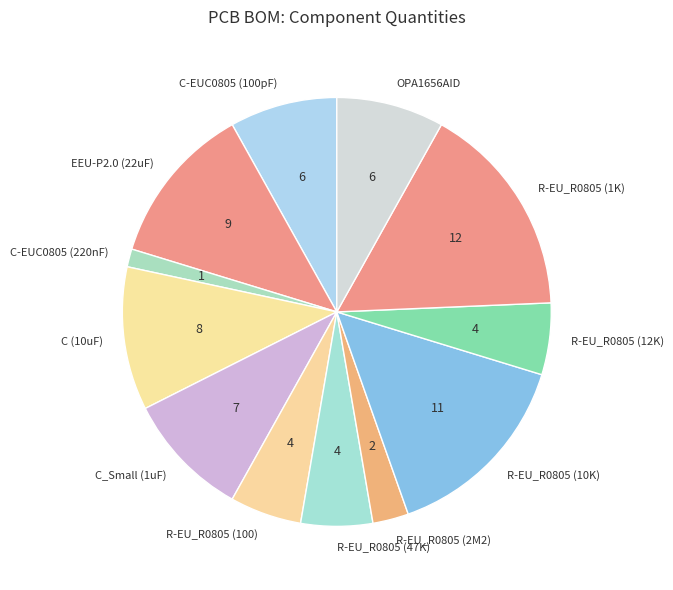

Combined, do R-EU_R0805 (100) and EEU-P2.0 (22uF) account for over 50%?

No